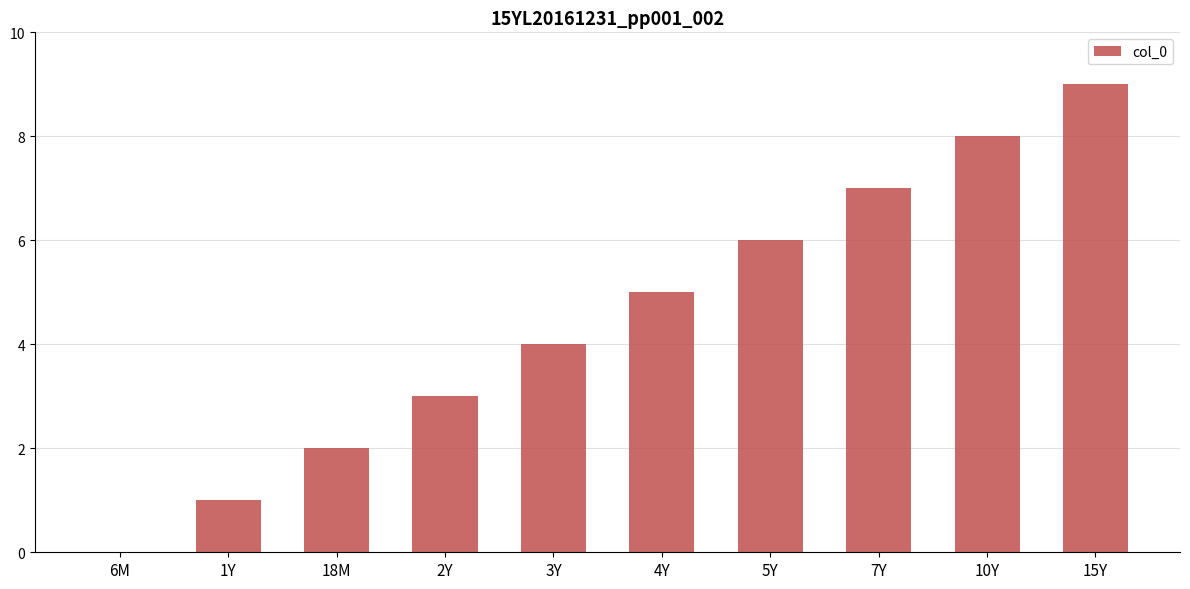

At which category does the chart reach its peak across all series?

15Y